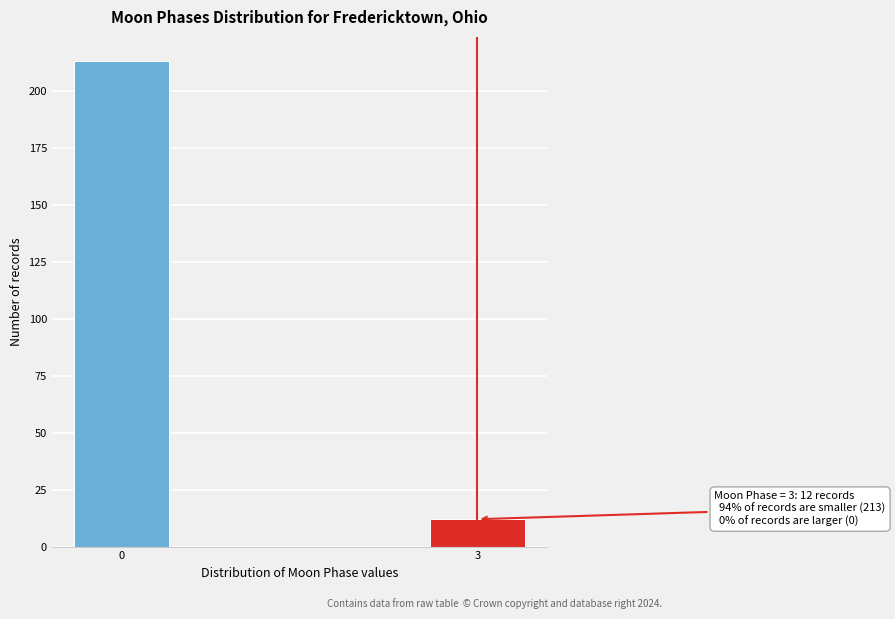

Reading right to left, what are all the values shown in this chart?

3=12	0=213